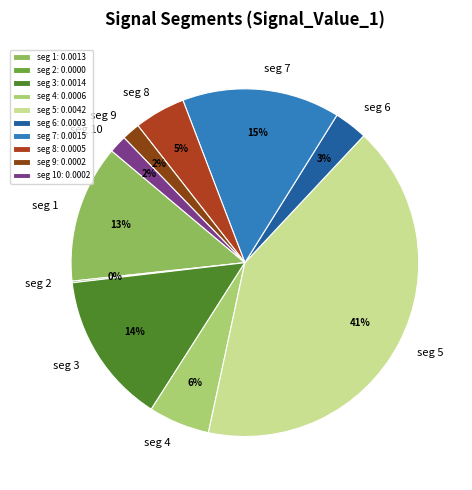

Does seg 9 represent more than half of the total?

No